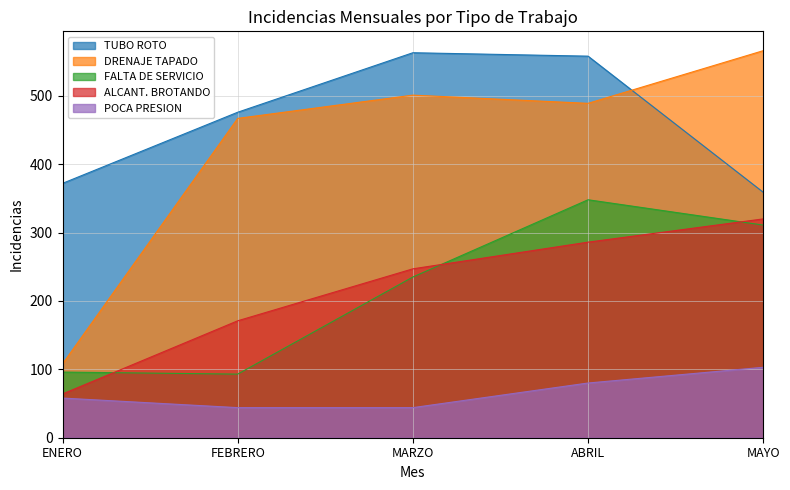

Is it true that AGUAS RESIDUALES equals 72 at REPOSICION DE TOMA?

False